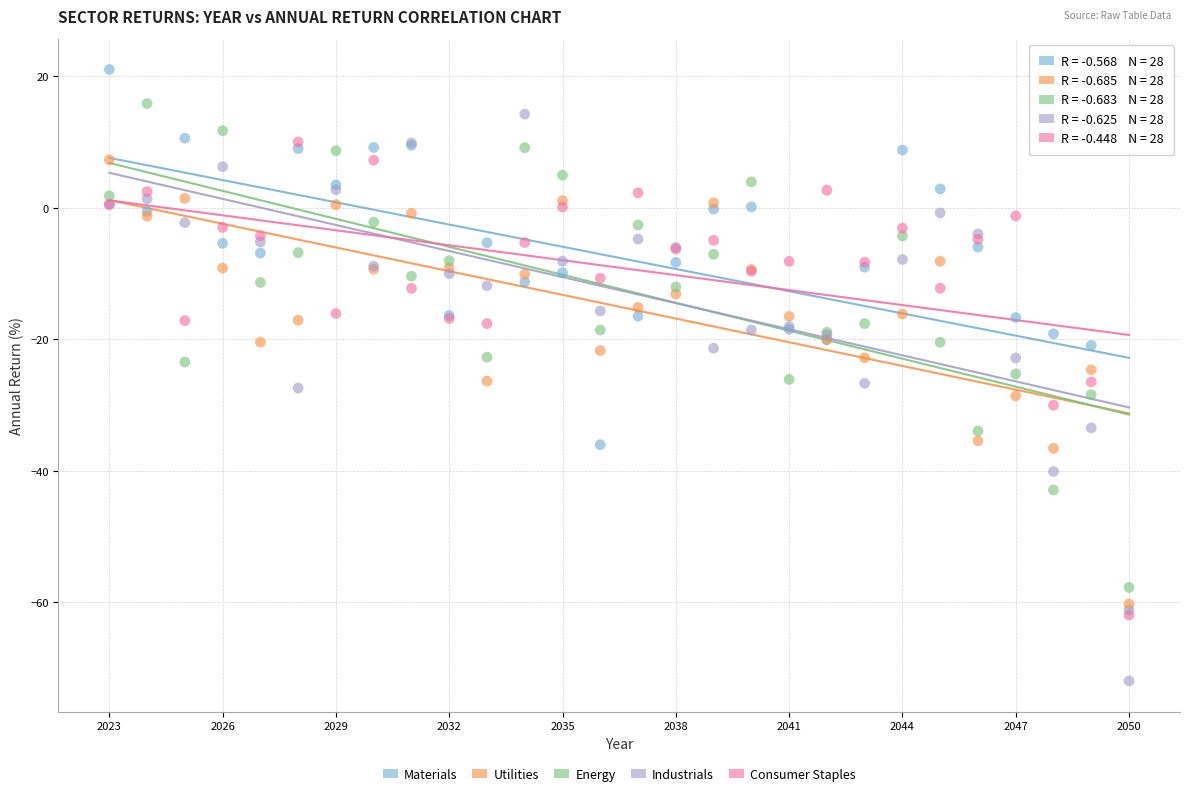

What are all the series names shown in the legend?

Materials, Utilities, Energy, Industrials, Consumer Staples